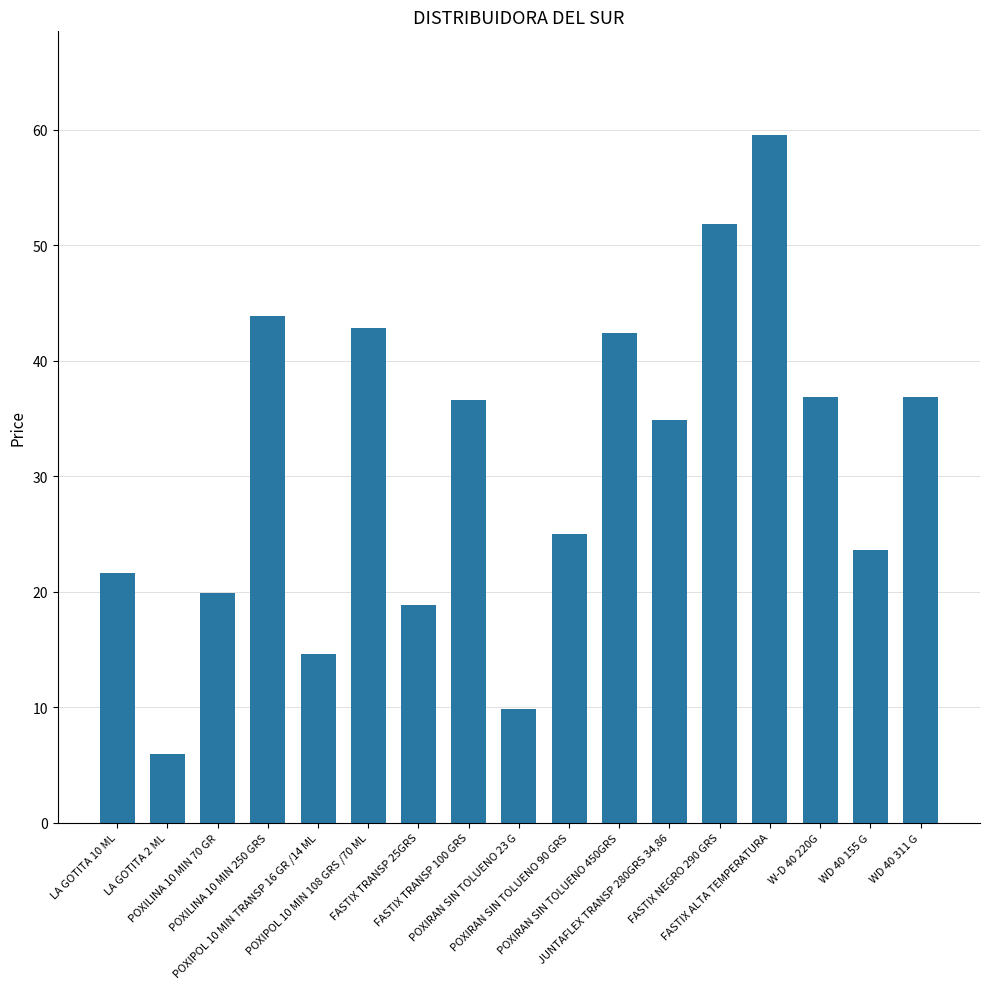

The value at W-D 40 220G is 36.9. True or false?

True